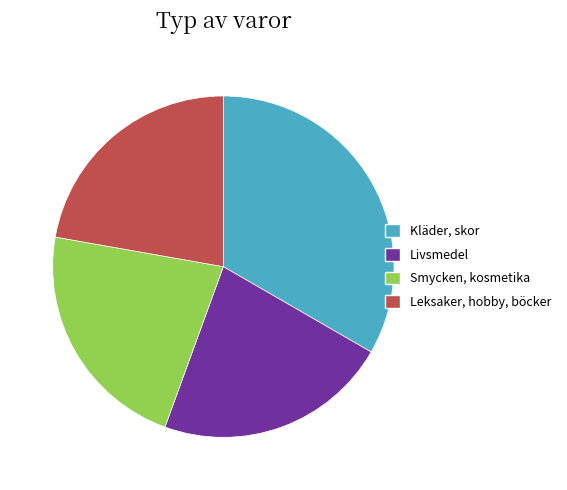

Count the number of slices in the pie.

4